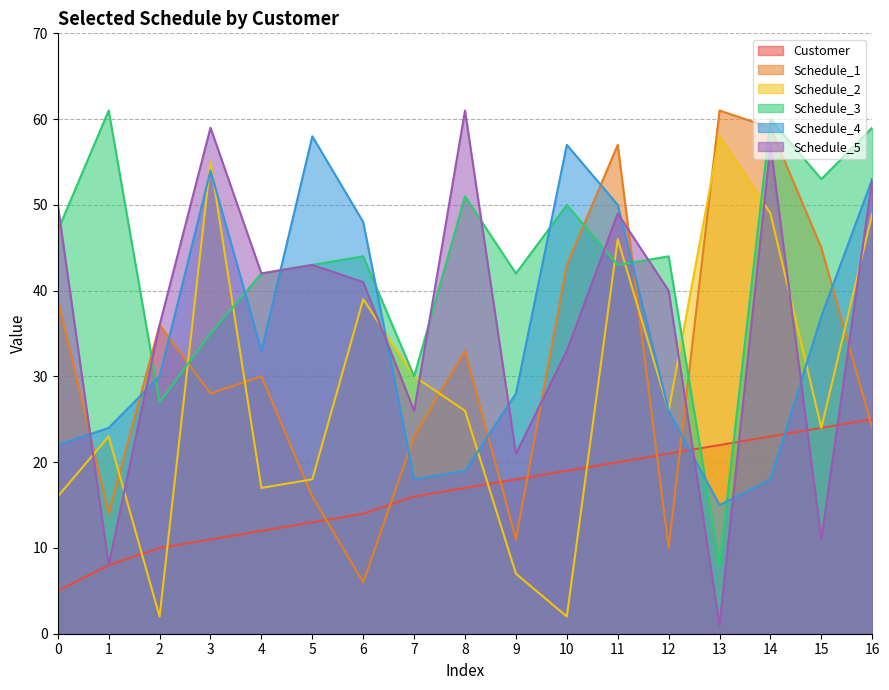

How many times do Schedule_5 and Schedule_1 cross each other?

5